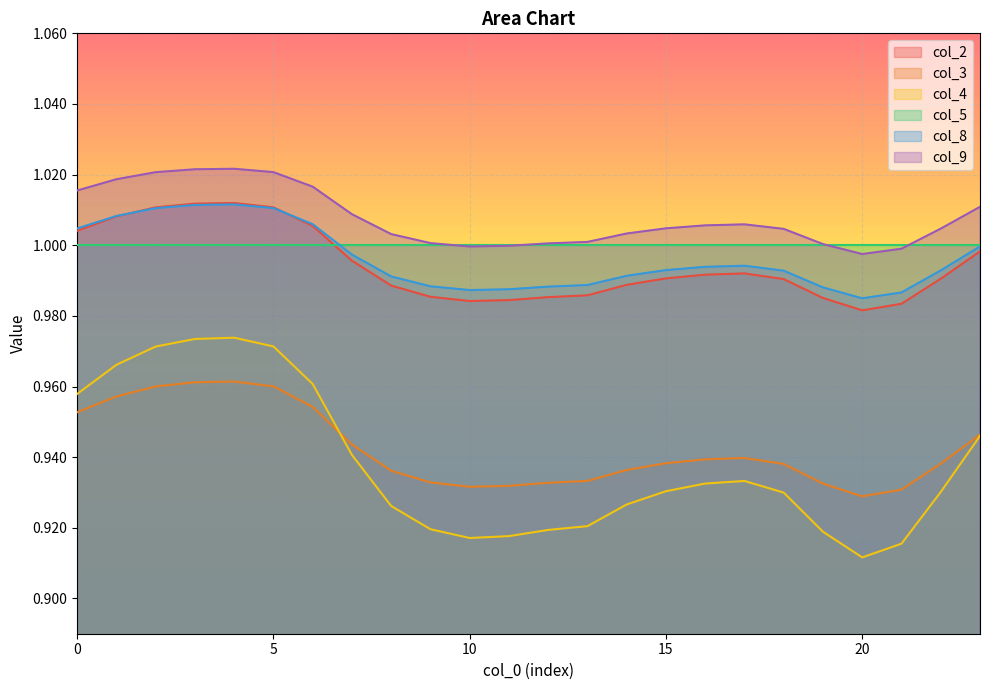

Count the number of categories in the chart.

24